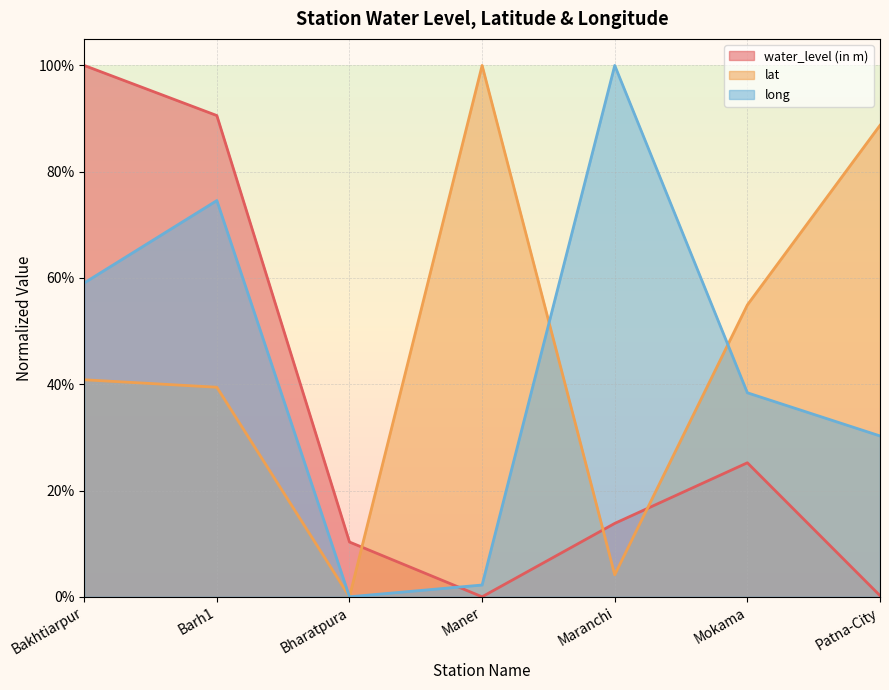

What is the difference between the maximum and minimum values in the water_level (in m) series?

1.0